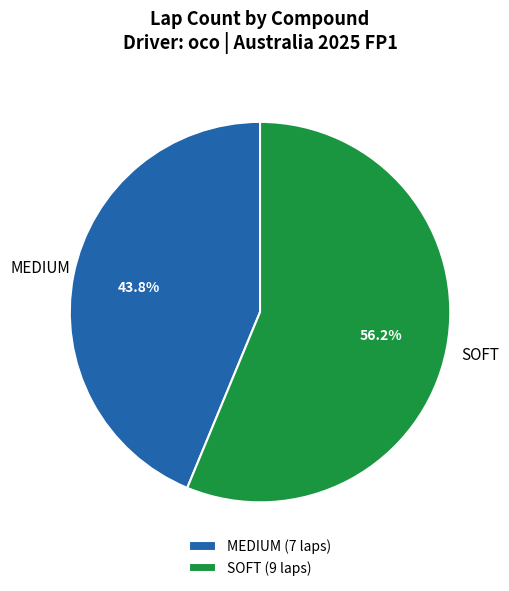

Is it true that MEDIUM is 44% of the pie?

True